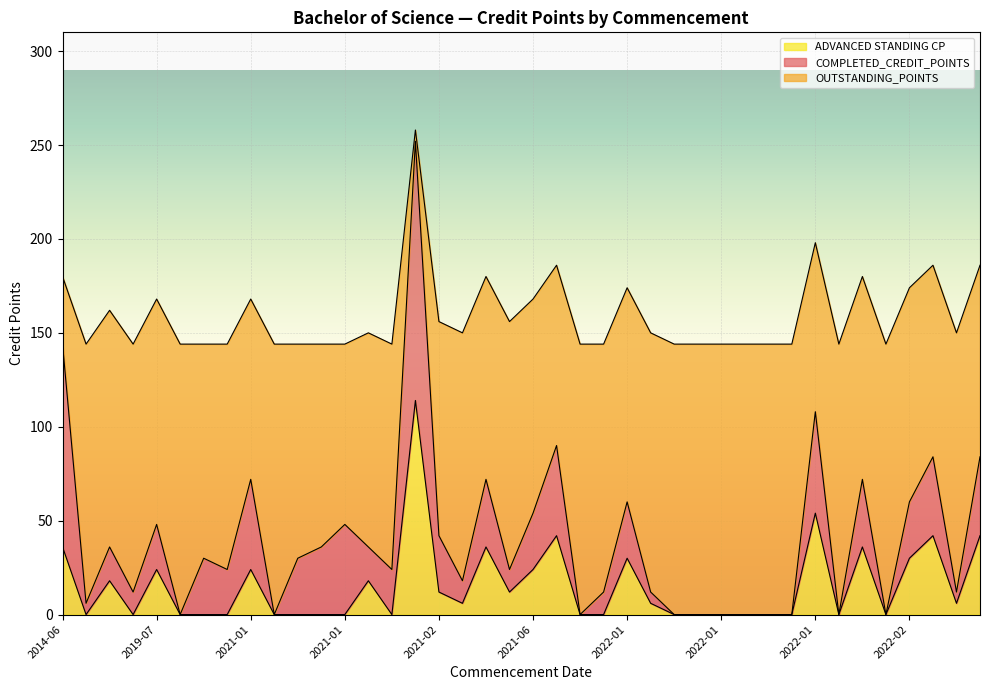

At which label does COMPLETED_CREDIT_POINTS reach its peak?

2021-02